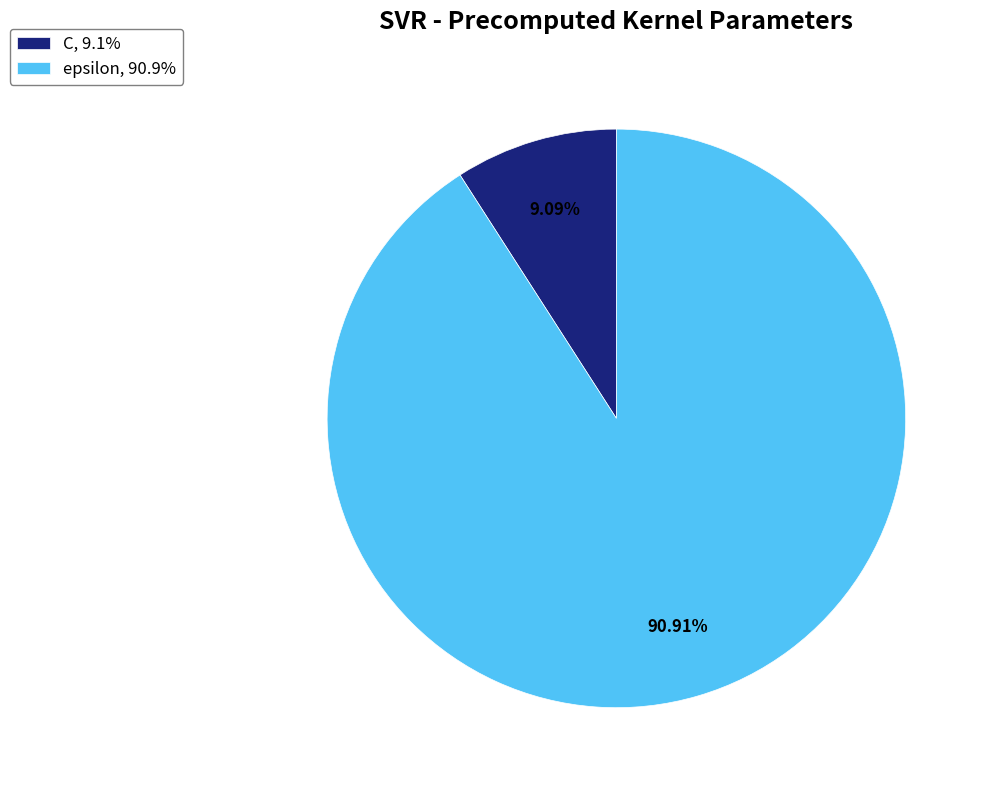

True or false: C accounts for 9% of the total.

True